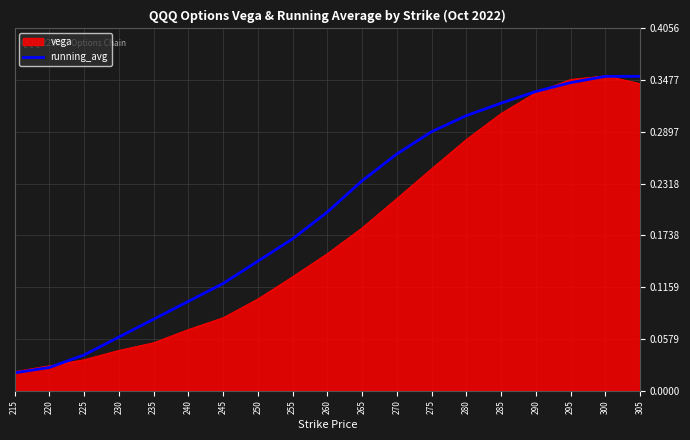

Between 260 and 290, which series saw the biggest shift?

vega